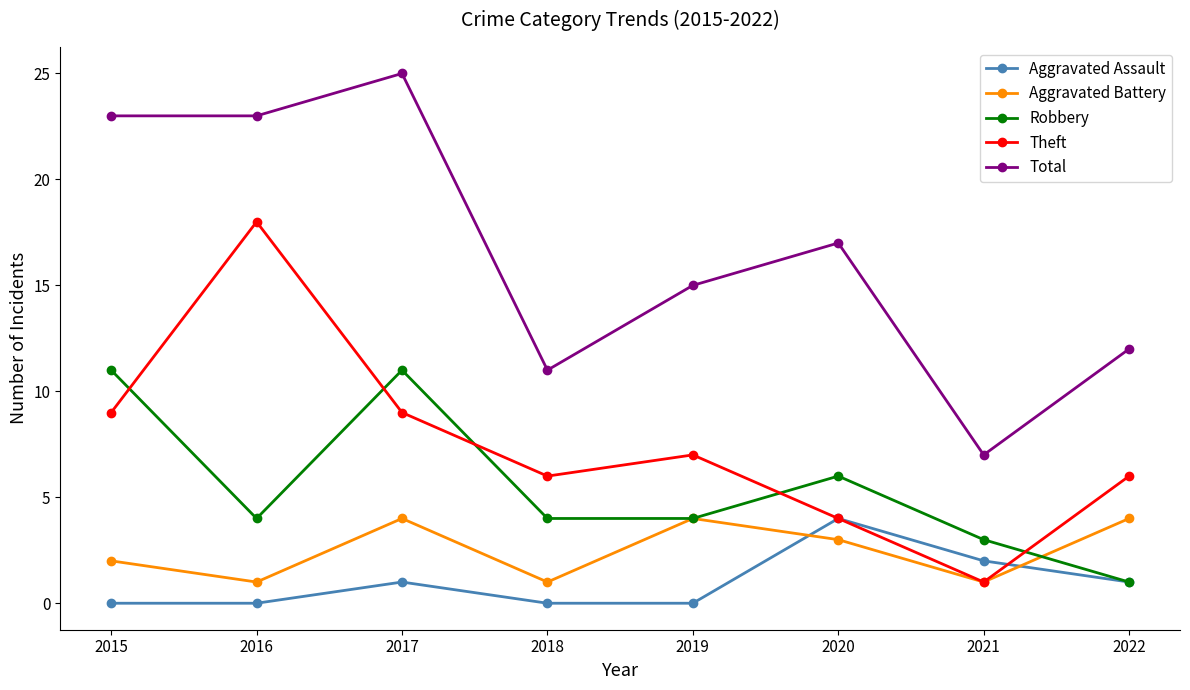

How many intersections are there between Robbery and Theft?

5